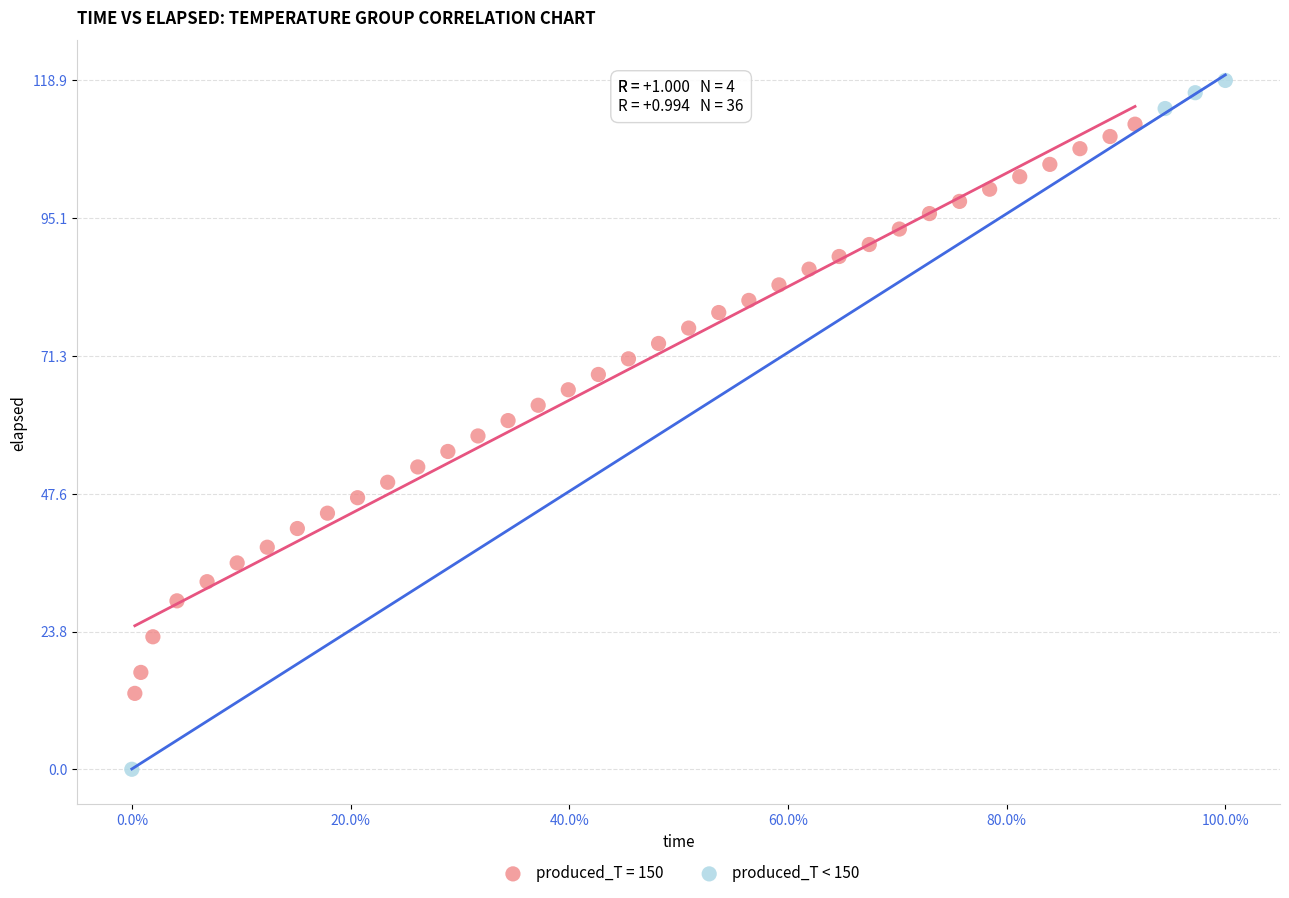

Which series reaches the minimum Y coordinate?

produced_T < 150